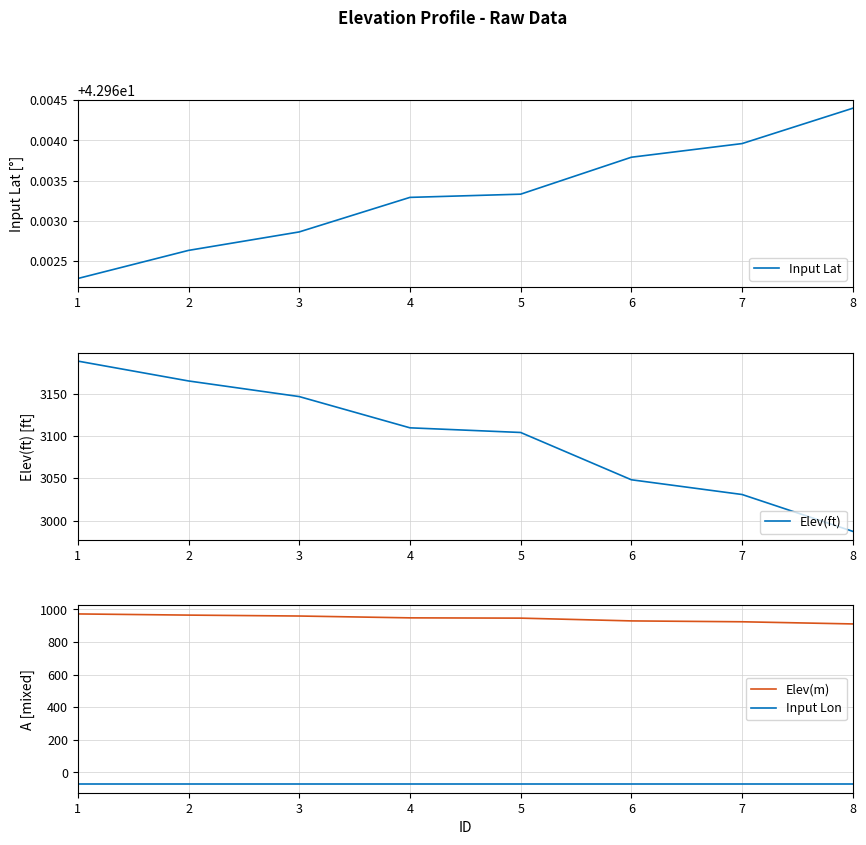

Which category has the highest value across all series?

1